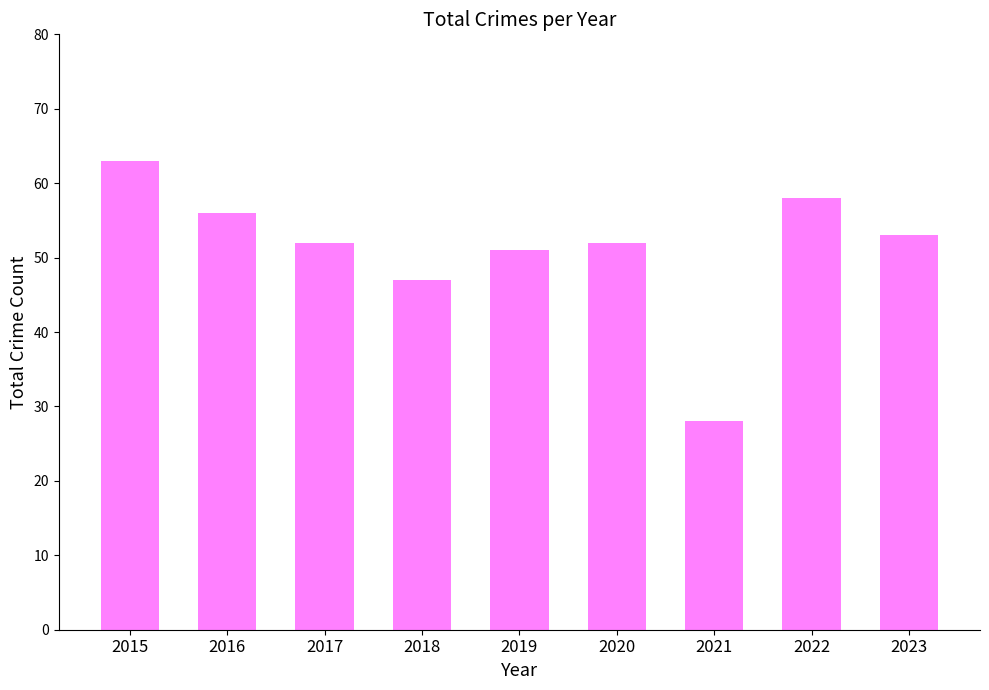

Does the chart contain stacked bars?

No